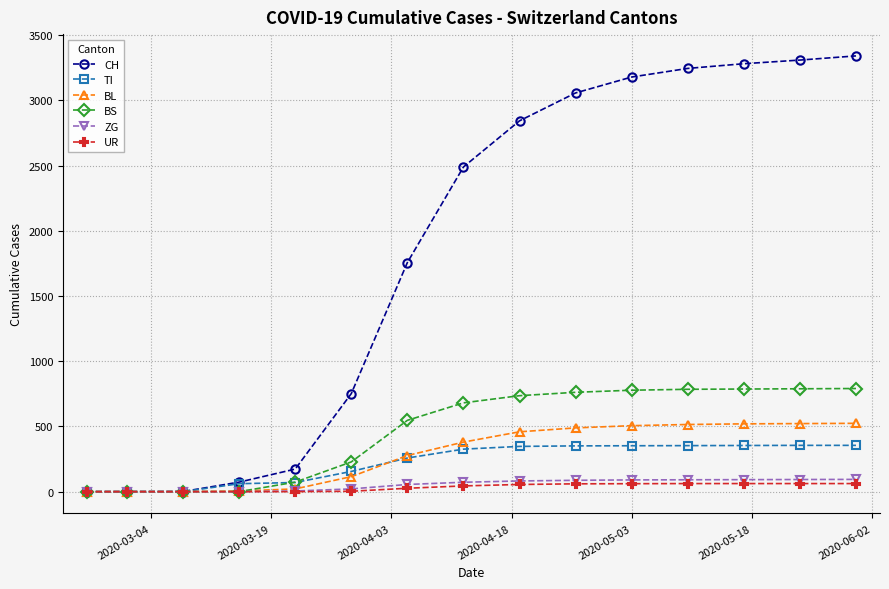

At how many categories does at least one series exceed 2345?

8